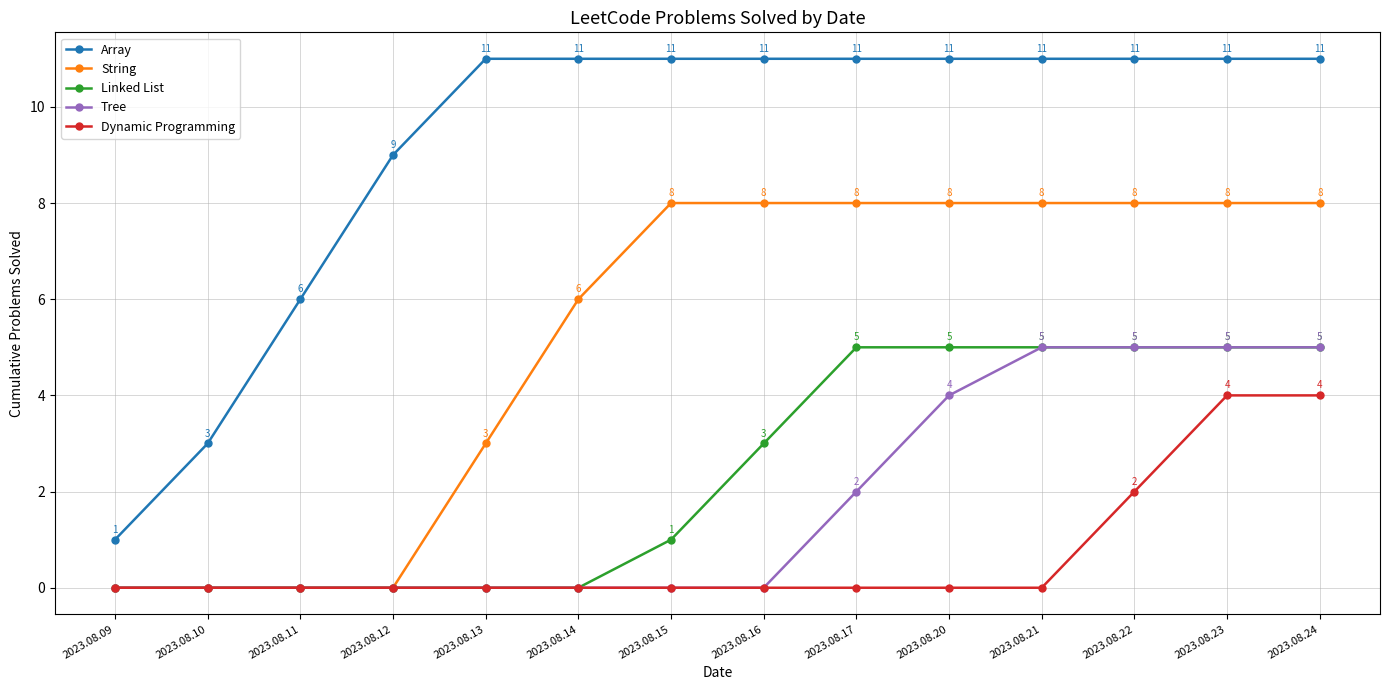

What is the total value across all series at 2023.08.16?

22